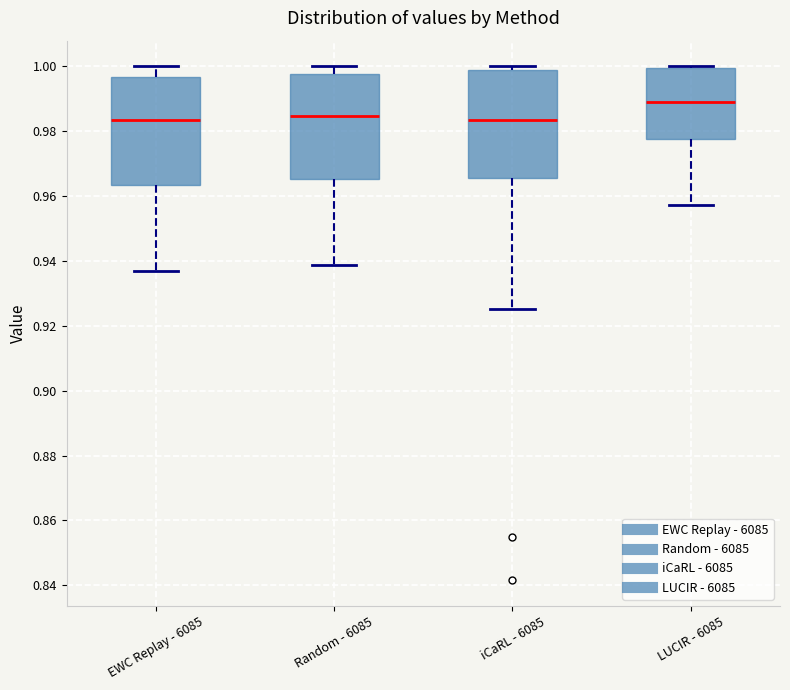

Where does the median line of the box for Random - 6085 sit on the y-axis? The values are not printed on the chart, so give them approximately, as read against the axis.

0.984